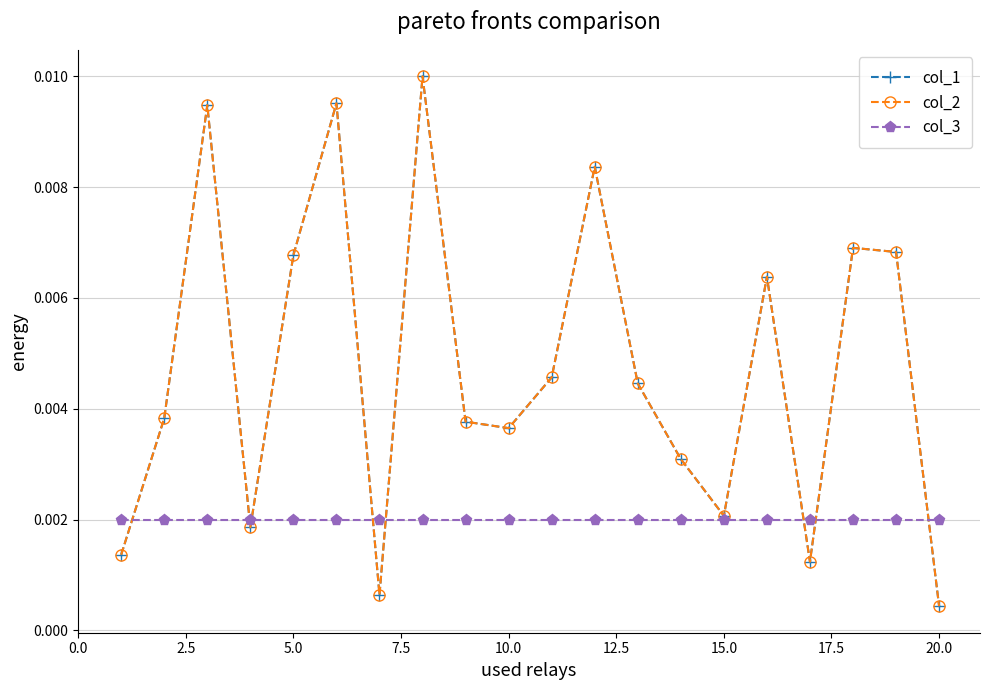

How many intersections are there between col_2 and col_3?

8